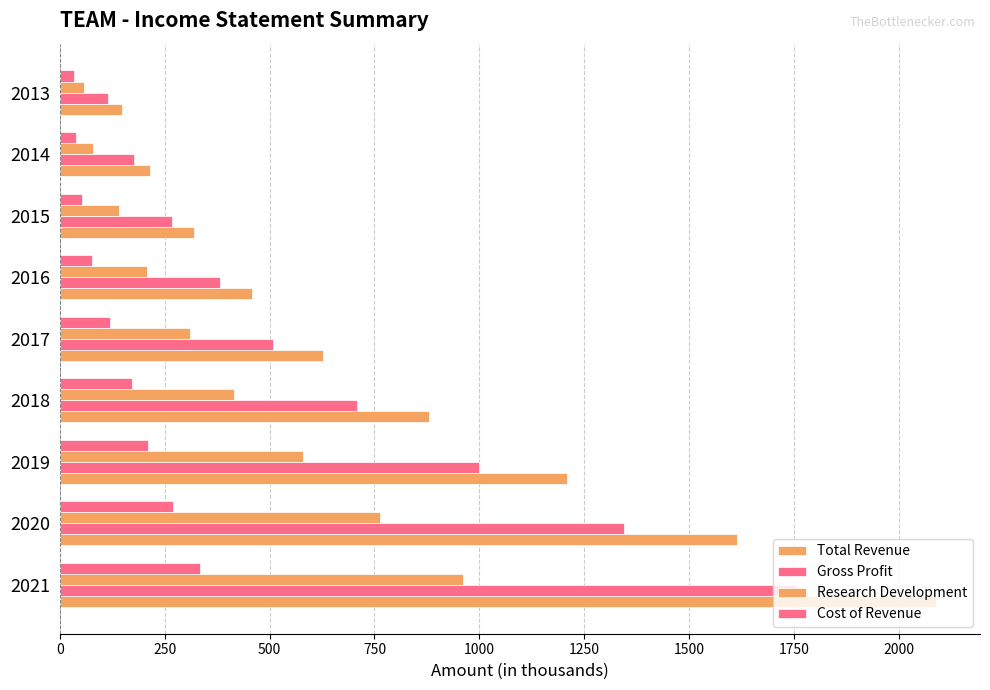

What is the value of the Research Development bar at the 9th from the left?

57.3